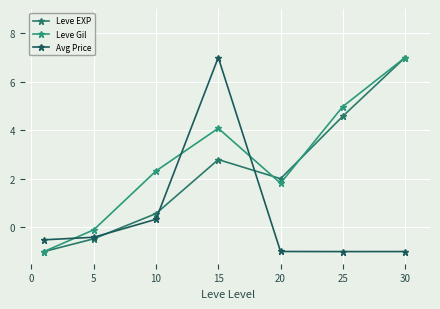

How many lines are shown in the chart?

3